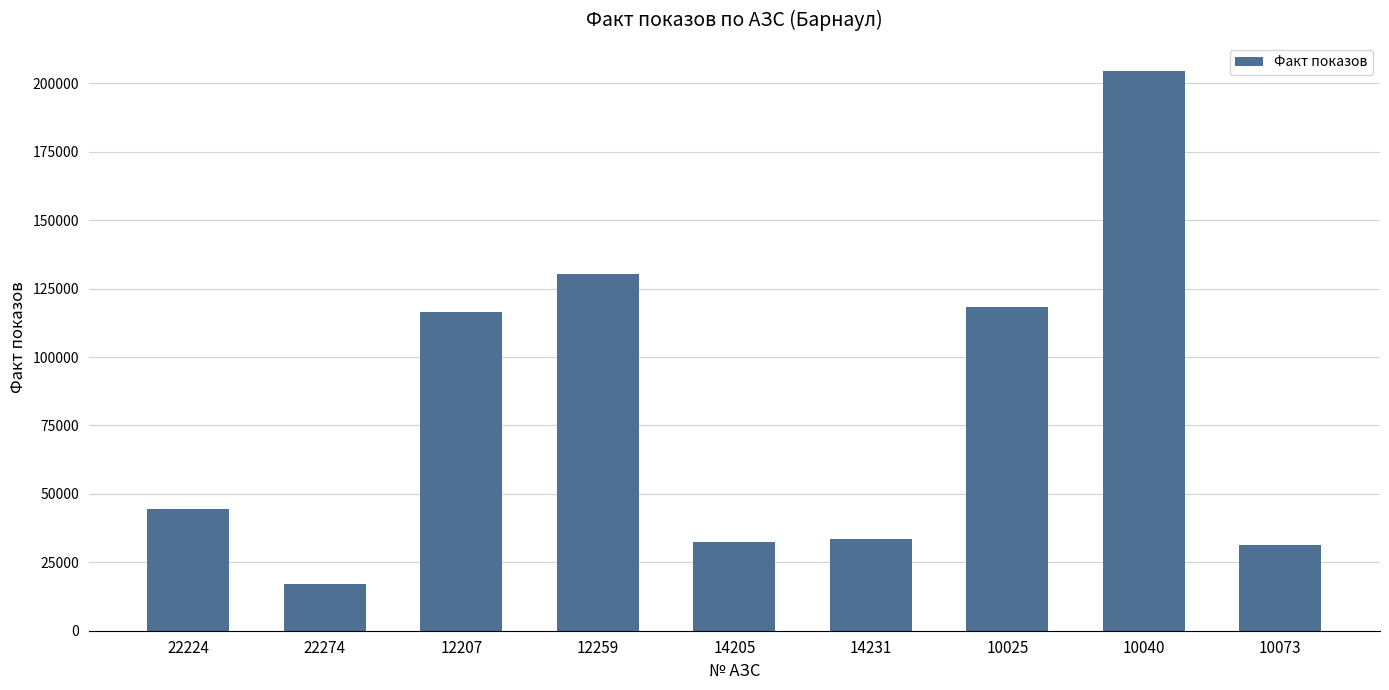

What is the value of the 5th bar from the left?

32474